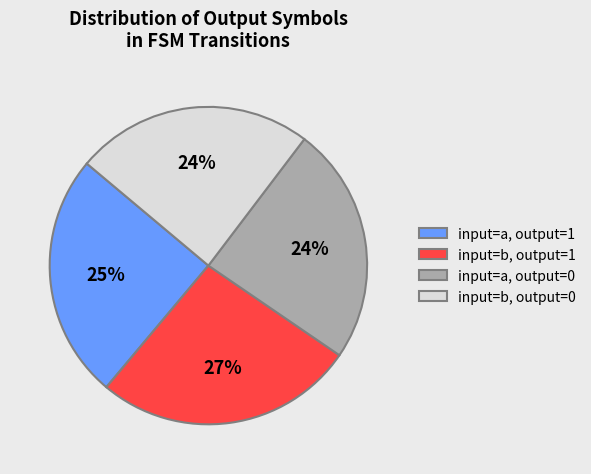

Which category has the biggest portion of the pie?

input=b, output=1